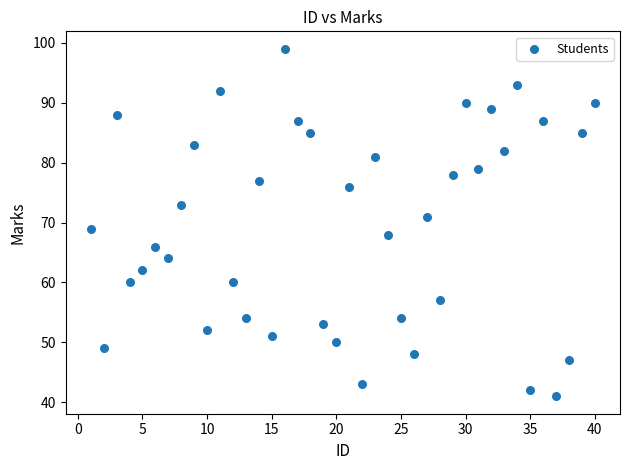

What is the range of Y values (max minus min)?

58